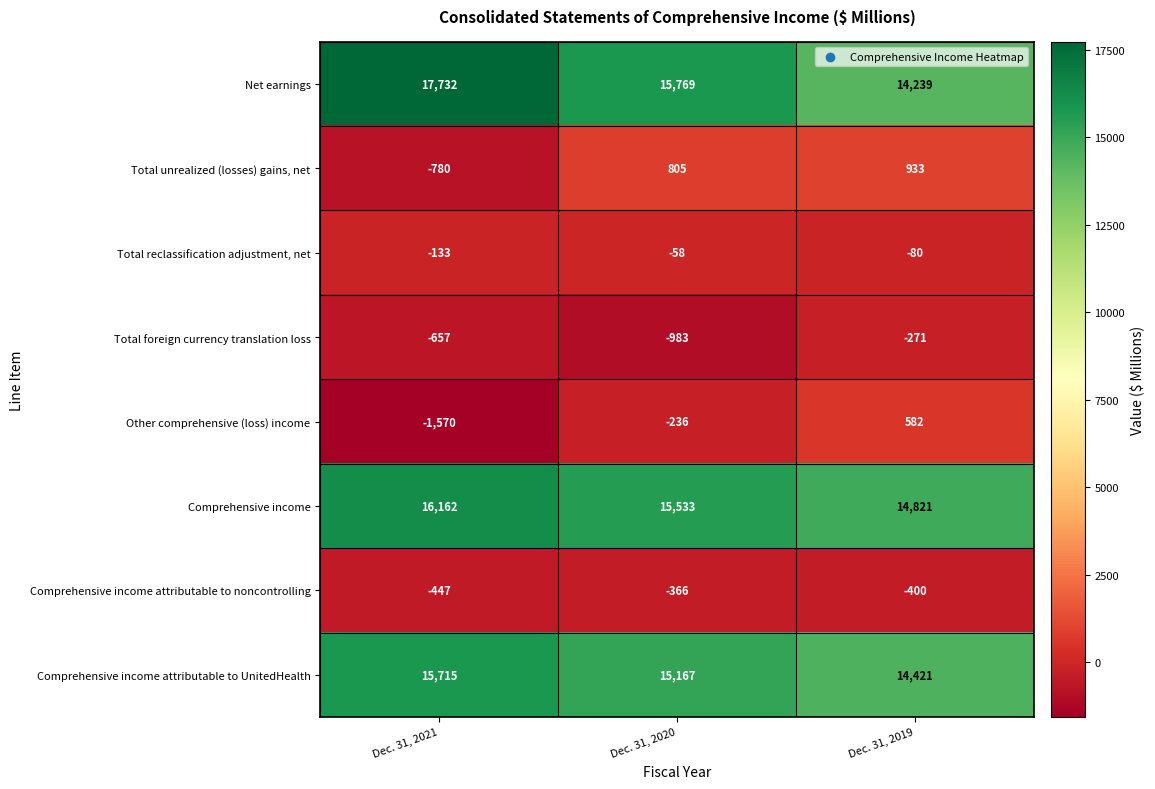

How many Comprehensive income values are between 14821 and 16162?

3